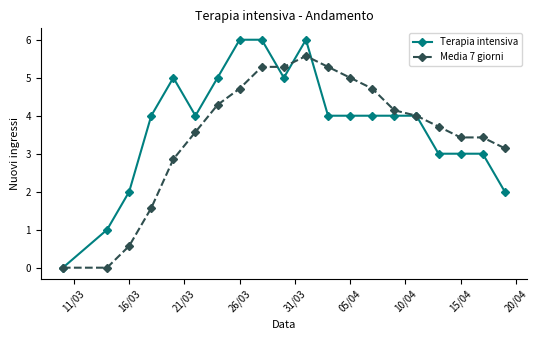

True or false: Media 7 giorni has more than 0 points higher than both neighbors.

True